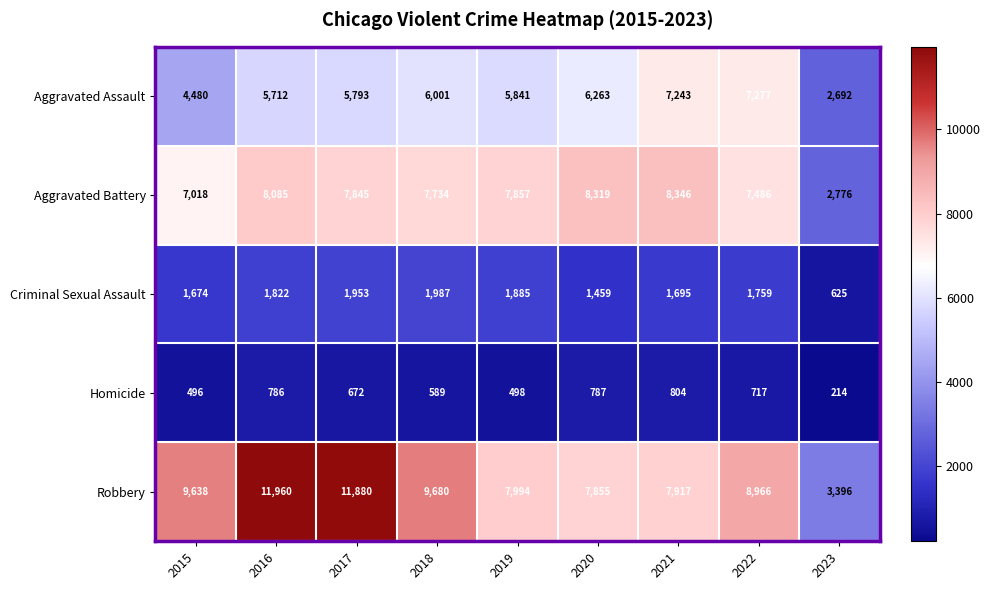

Which series has the widest spread of values?

Robbery